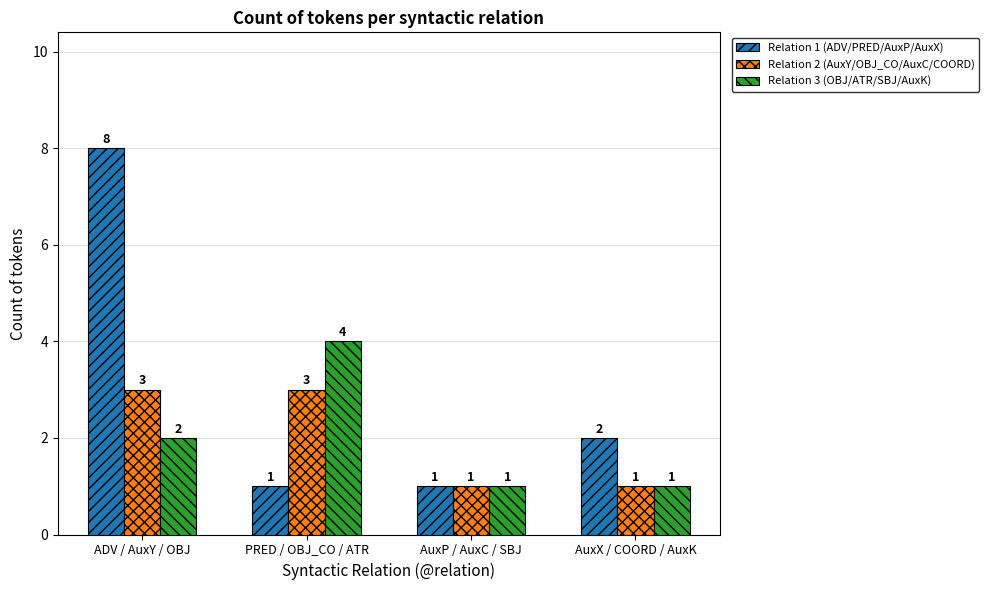

How many groups of bars are there?

4